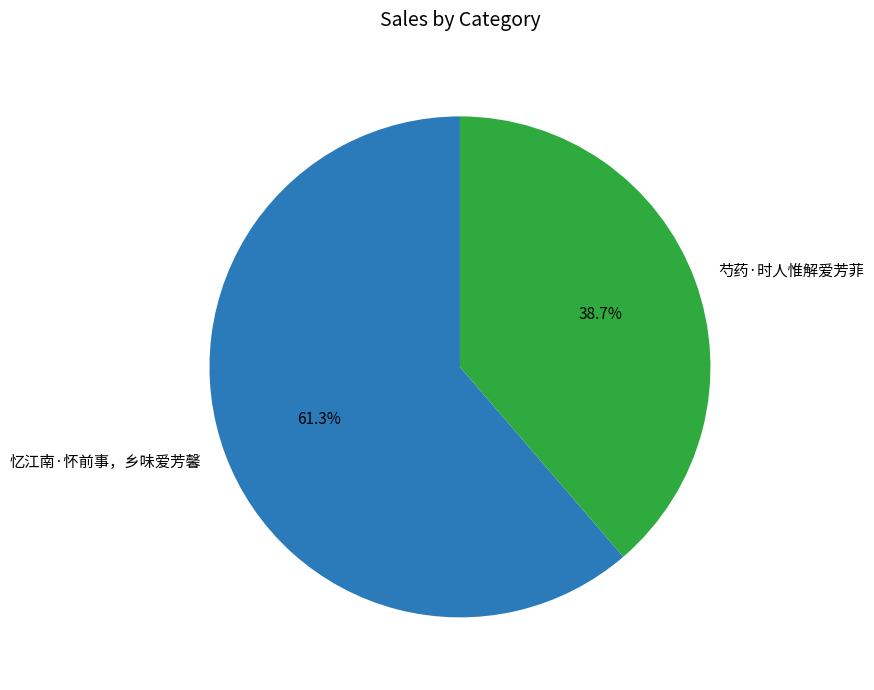

Is the sum of 忆江南·怀前事，乡味爱芳馨 and 芍药·时人惟解爱芳菲 greater than half?

Yes